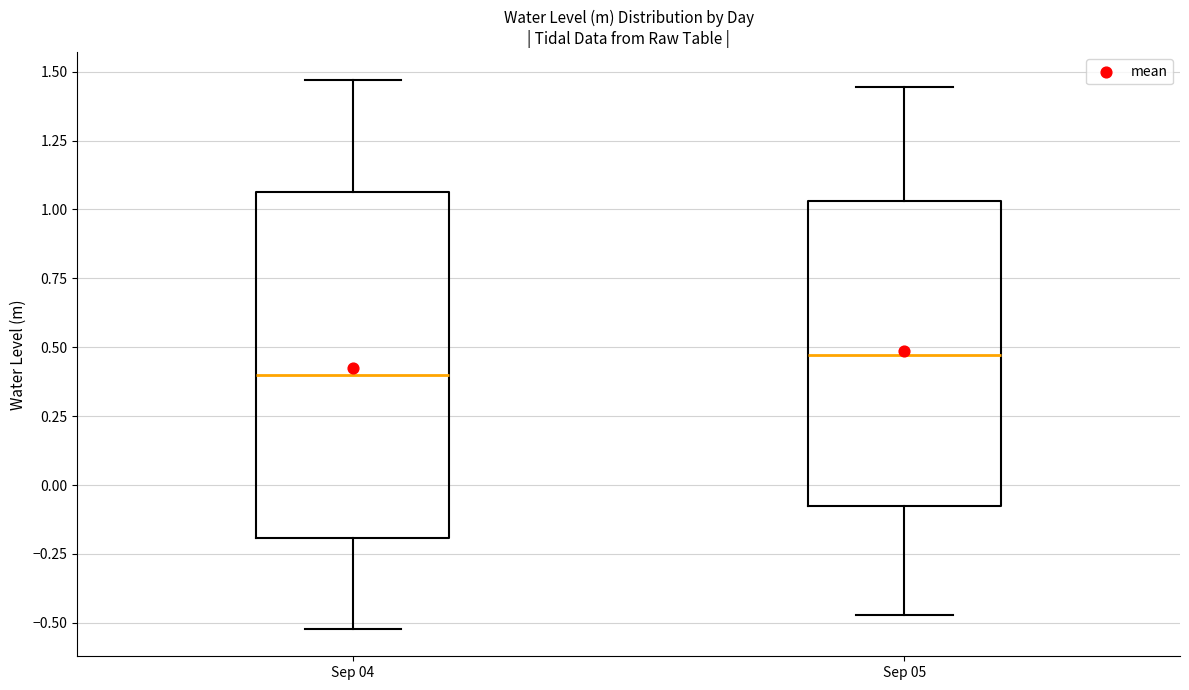

Reading left to right, read every box against the y-axis: the position of its median line, the range the box covers, and the ends of its whiskers. The values are not printed on the chart, so give them approximately, as read against the axis.

Sep 04: median 0.40, box -0.20 to 1.05, whiskers -0.50 to 1.45
Sep 05: median 0.45, box -0.05 to 1.05, whiskers -0.45 to 1.45